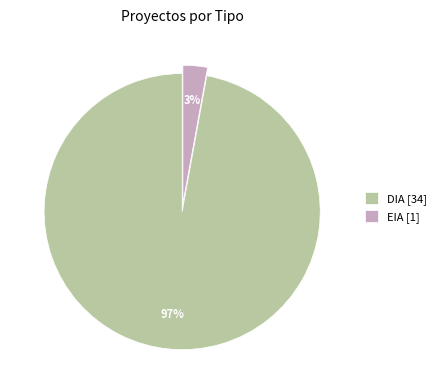

Combined, do EIA and DIA account for over 50%?

Yes